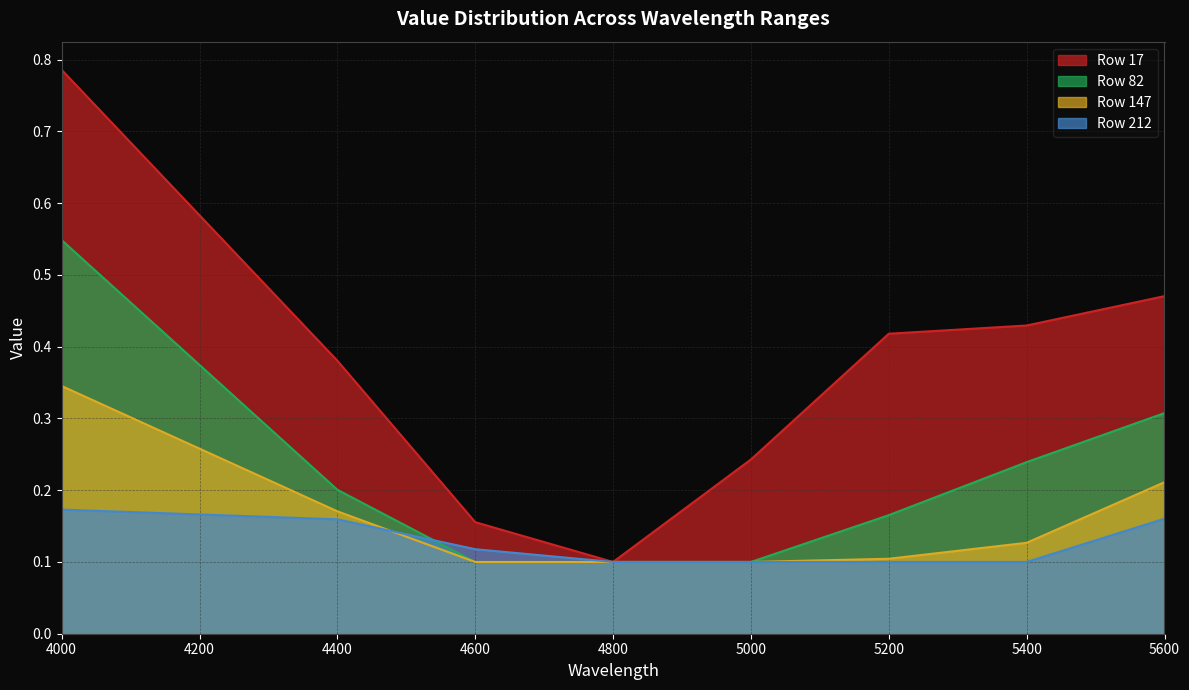

Which series has the largest range (max minus min)?

Row 17